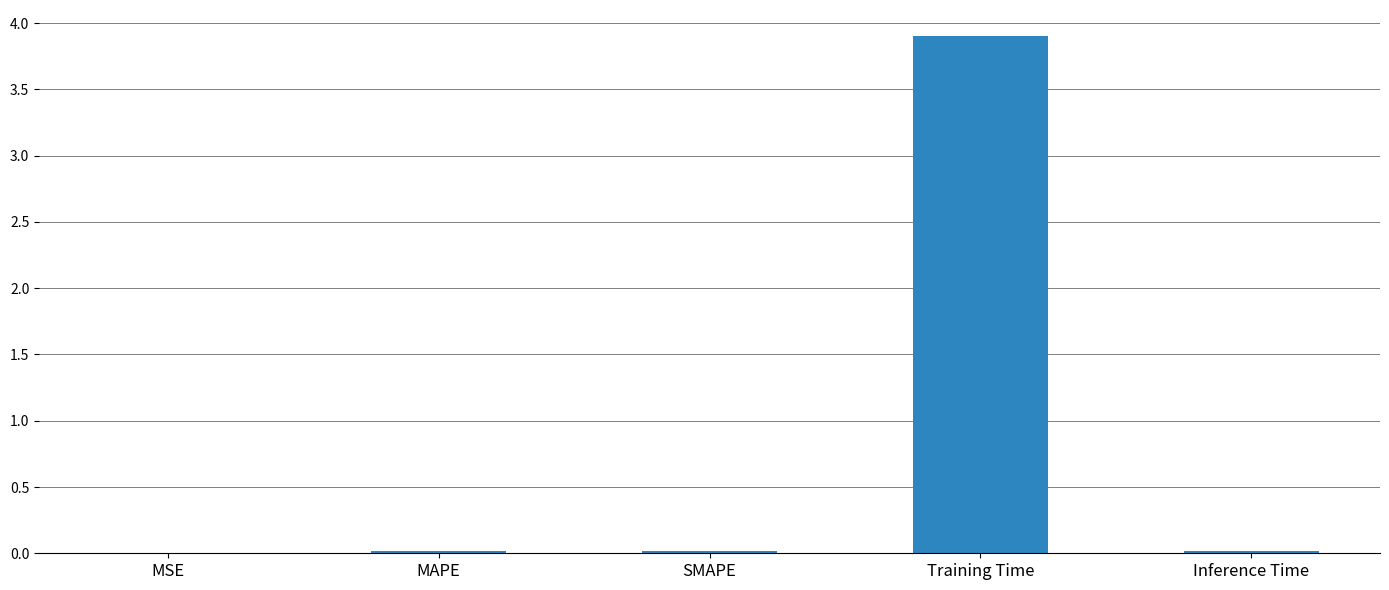

What is the sum of all values?

4.0